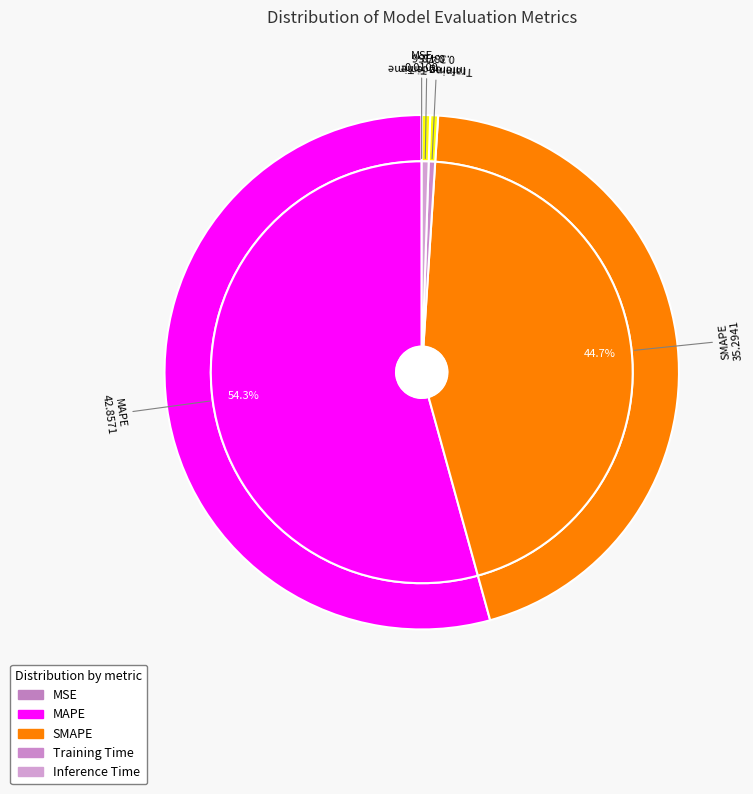

Which slice is the largest?

MAPE